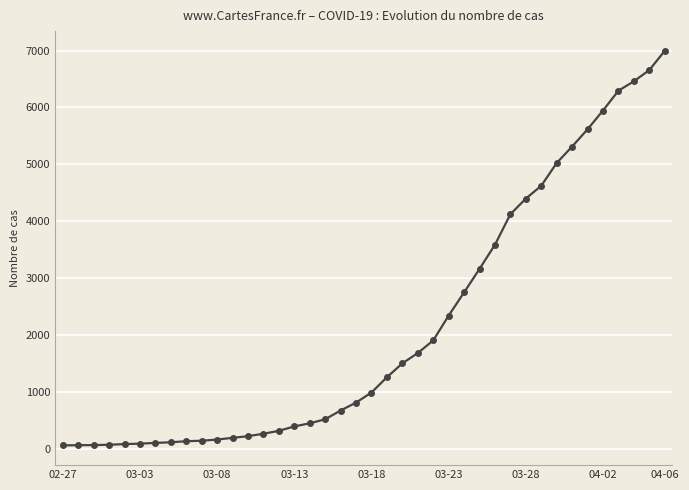

What is the maximum value shown in the chart?

6995